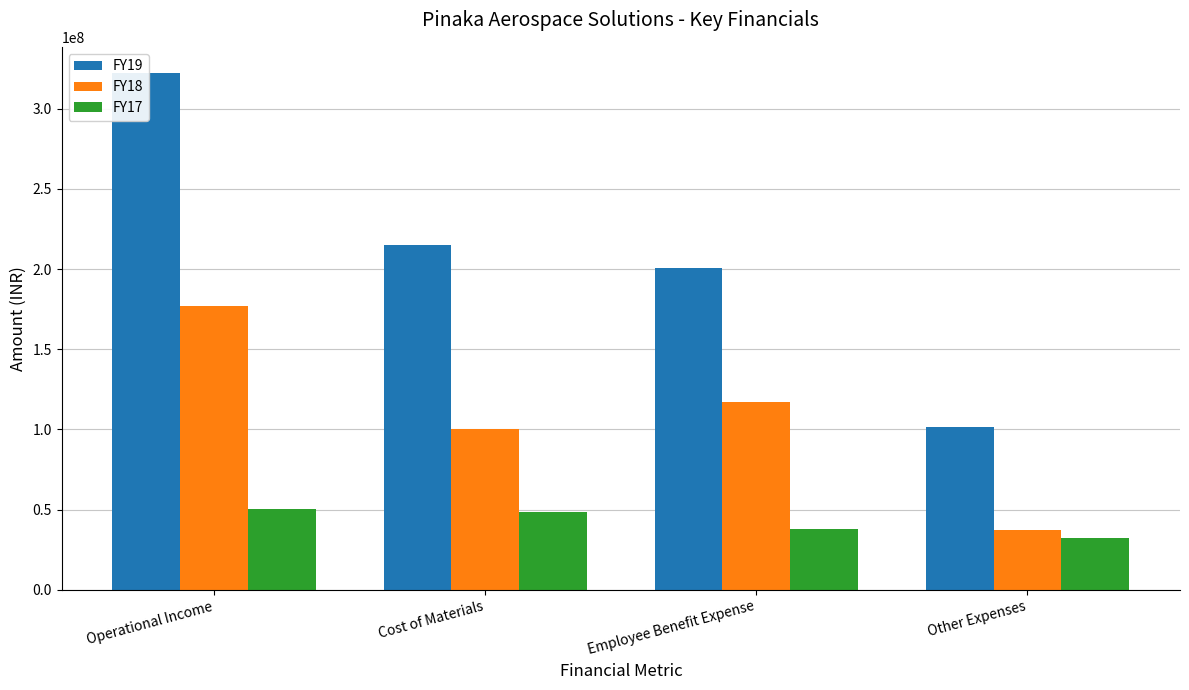

True or false: FY19 has a value of 214805677 at Cost of Materials.

True